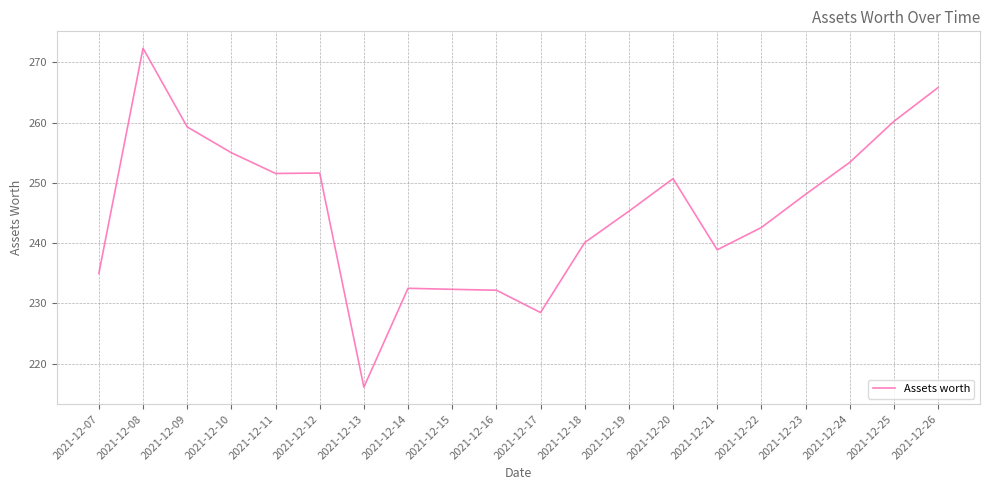

The value at 2021-12-23 is 101.7. True or false?

False